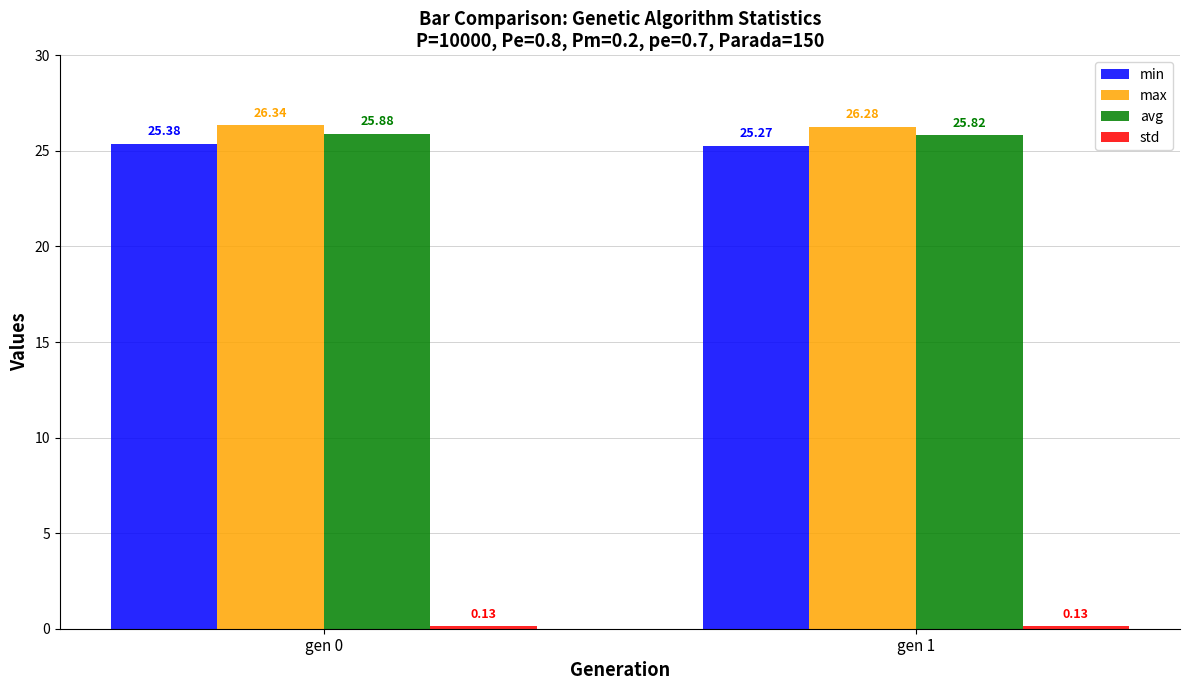

How many categories are shown in the chart?

2